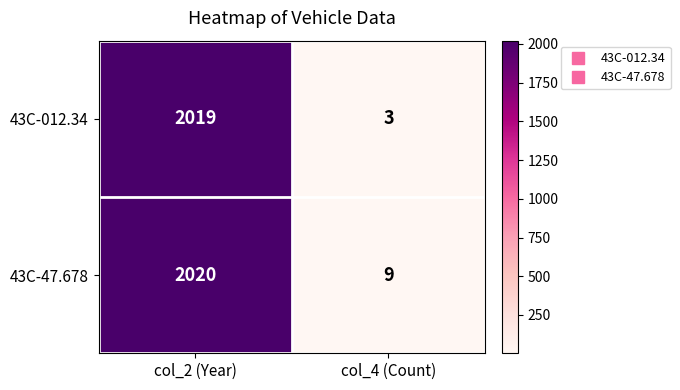

Which series has the largest total across all categories?

43C-47.678